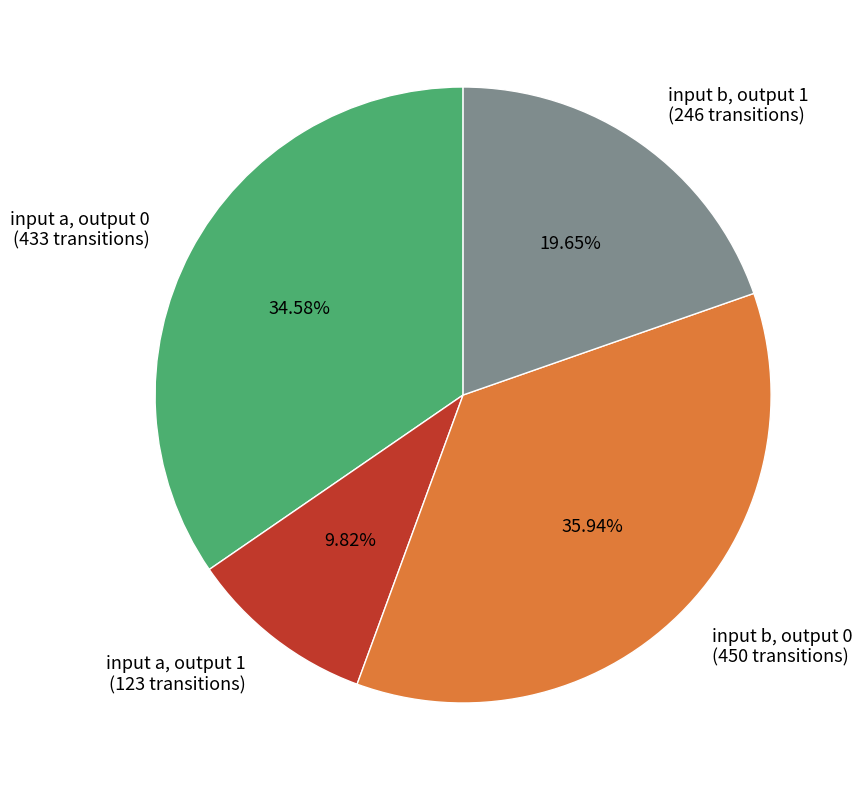

How many segments does this pie chart have?

4